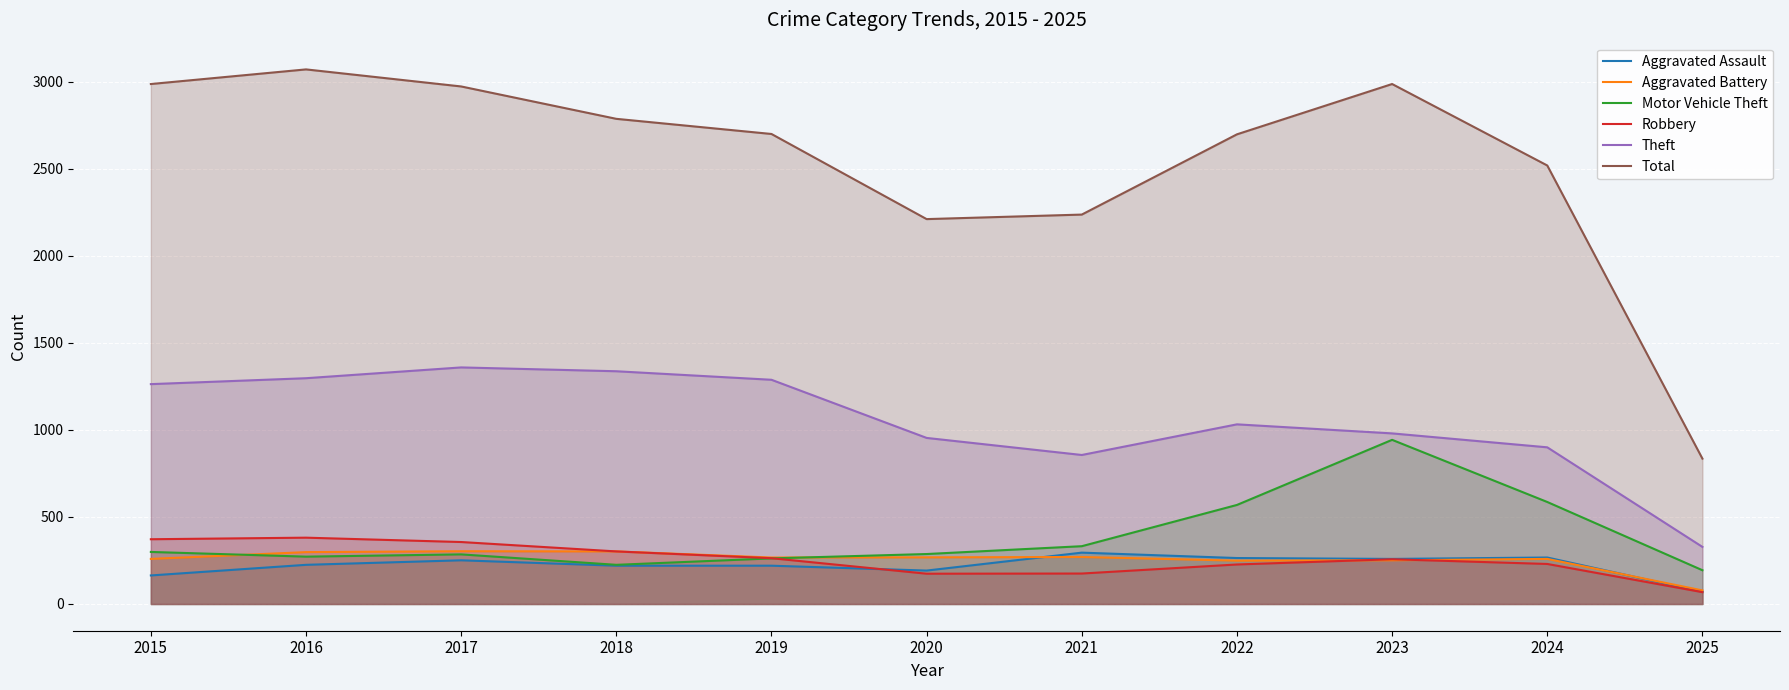

Does the chart display data point markers on the line(s)?

No